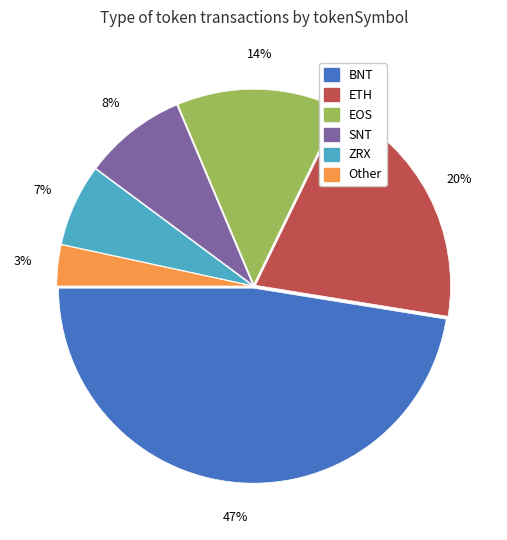

Does ETH account for over 50% of the chart?

No